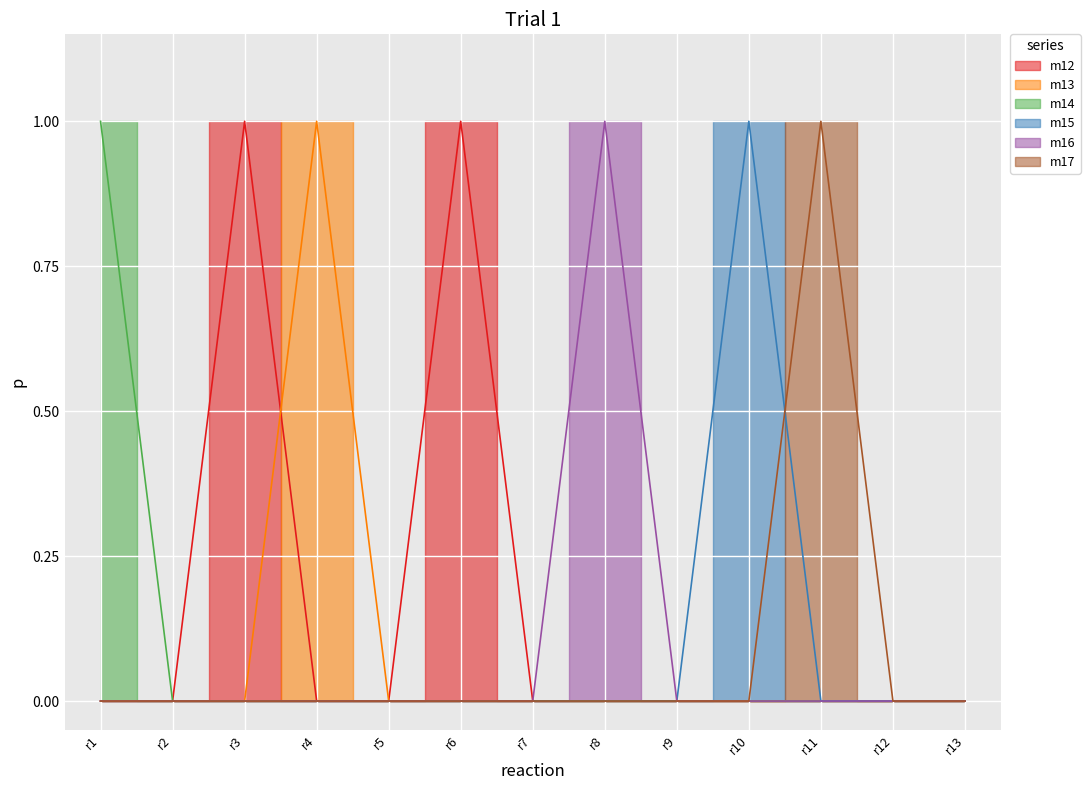

What is the highest value of the m15 series?

1